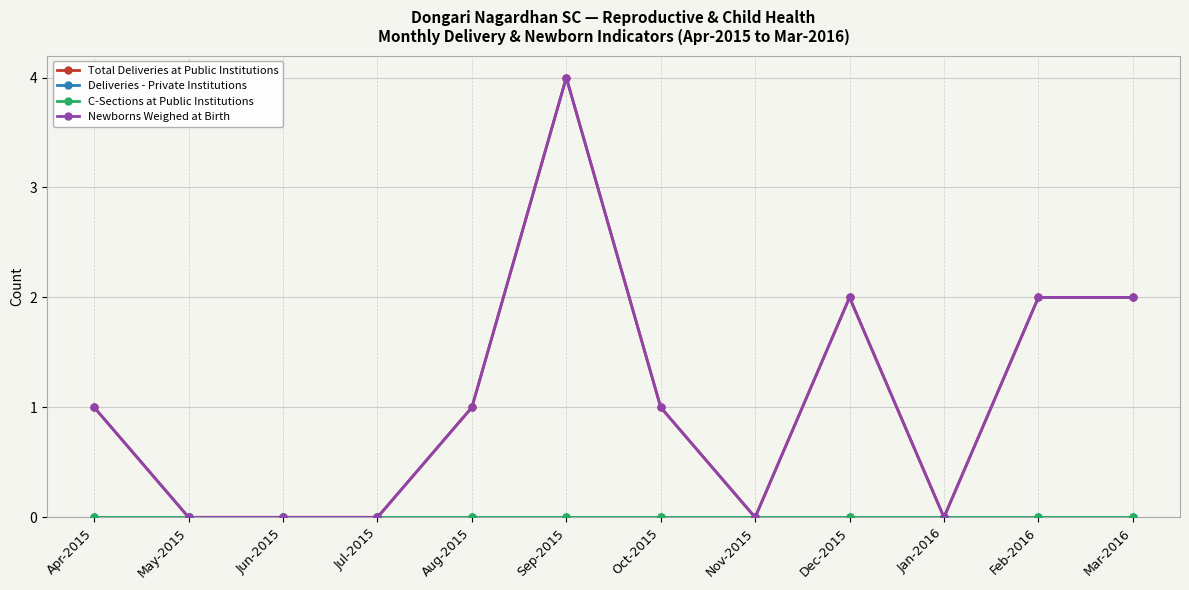

The value of Total Deliveries at Public Institutions at Nov-2015 is -2. True or false?

False